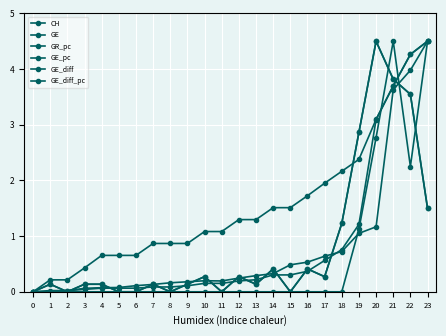

How many series are shown in this chart?

6